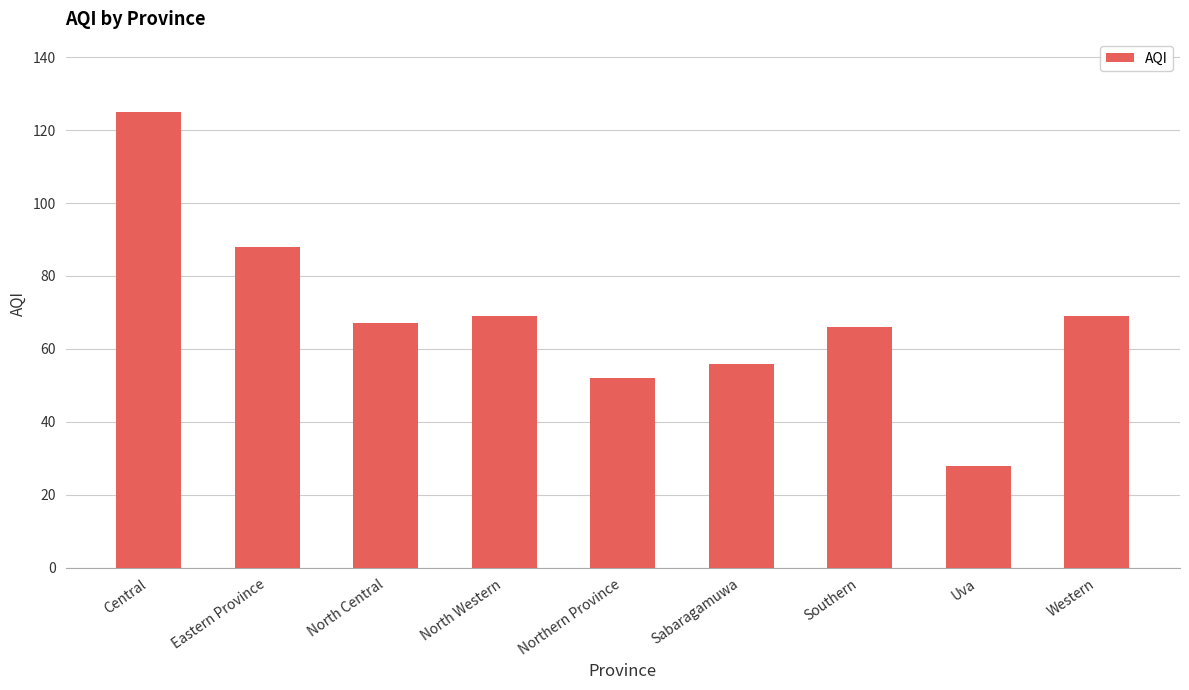

At which category does the chart reach its minimum across all series?

Uva